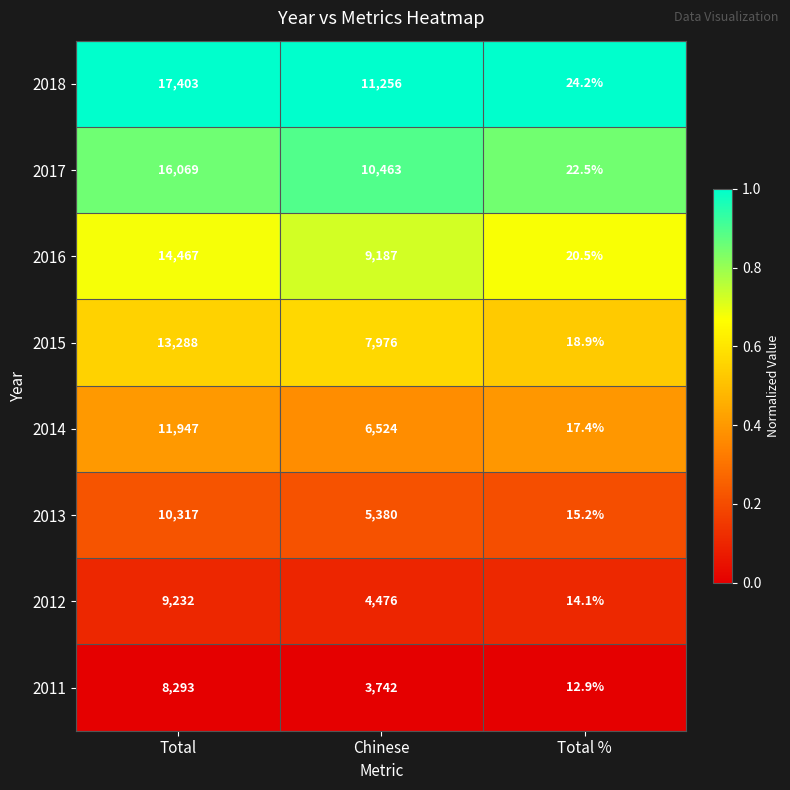

Which series changed the most between Chinese and Total %?

2018